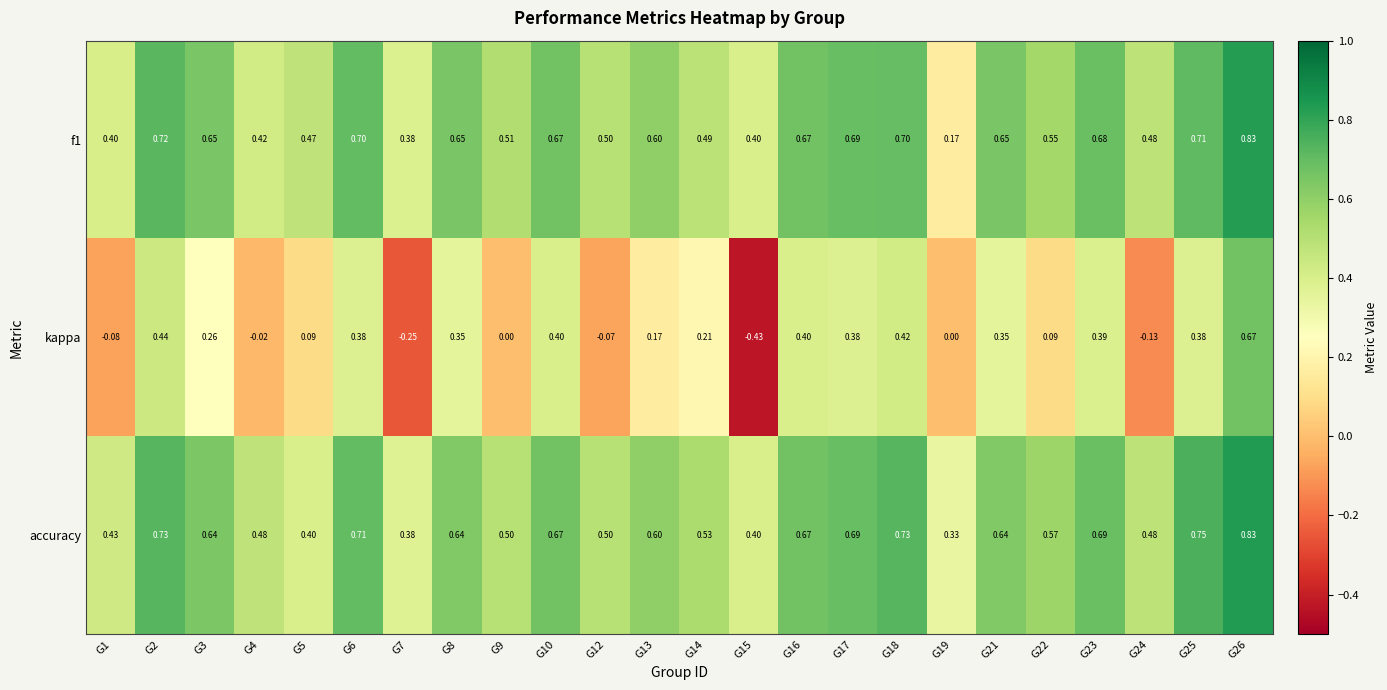

Which series has the largest total across all categories?

accuracy